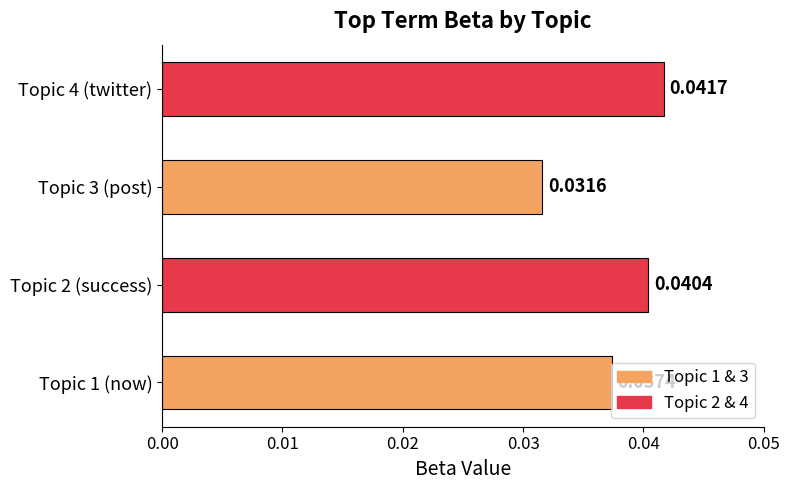

List the labels in order of value, smallest first.

Topic 3 (post), Topic 1 (now), Topic 2 (success), Topic 4 (twitter)